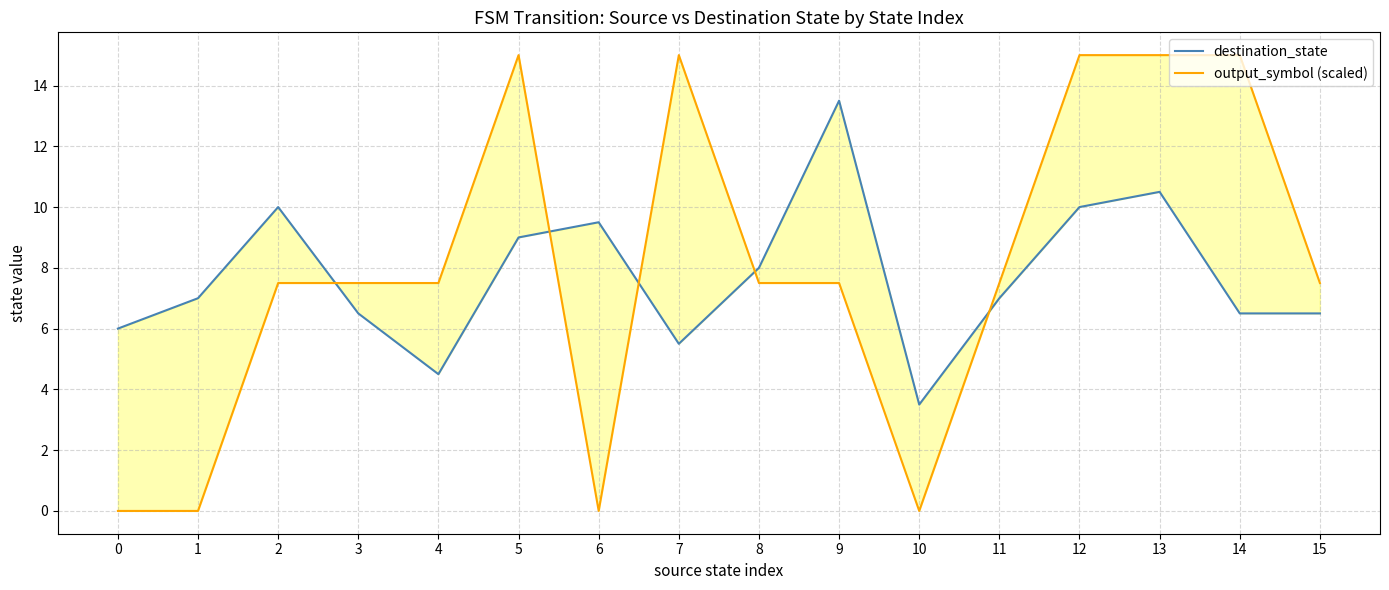

In output_symbol (scaled), how many points are lower than both neighbors (excluding endpoints)?

2